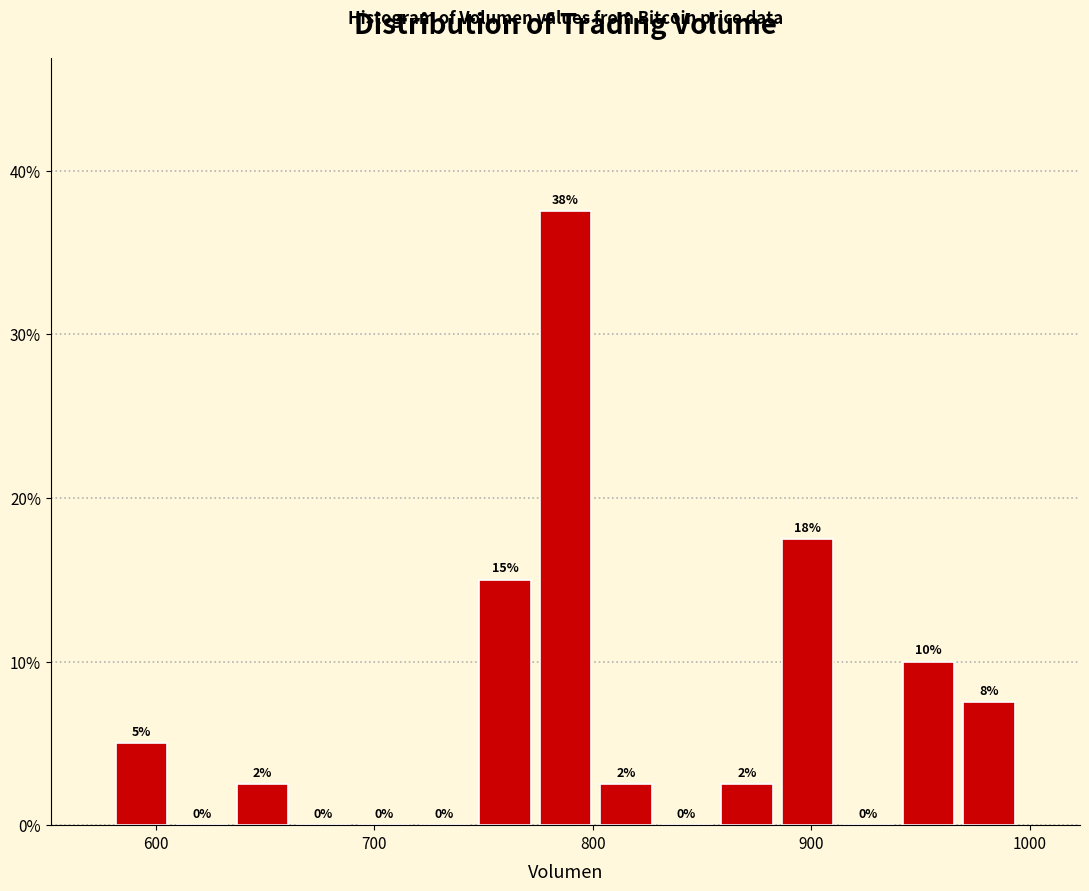

Around what value on the x-axis is the tallest bar? Give the approximate position of its centre, as read against the axis.

790